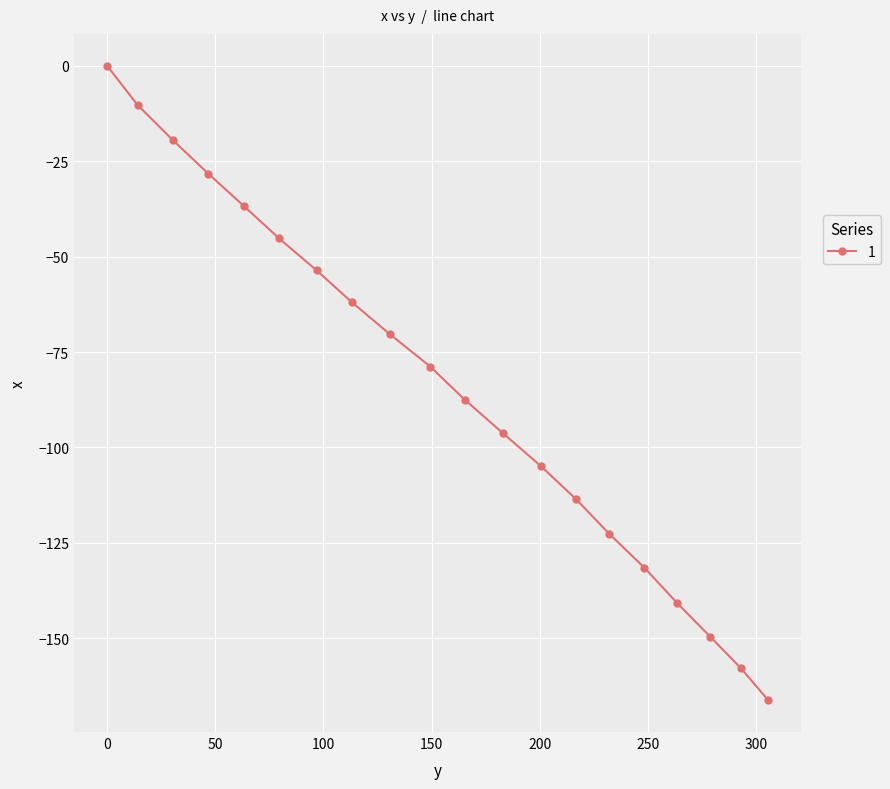

What is the smallest value displayed?

-166.2